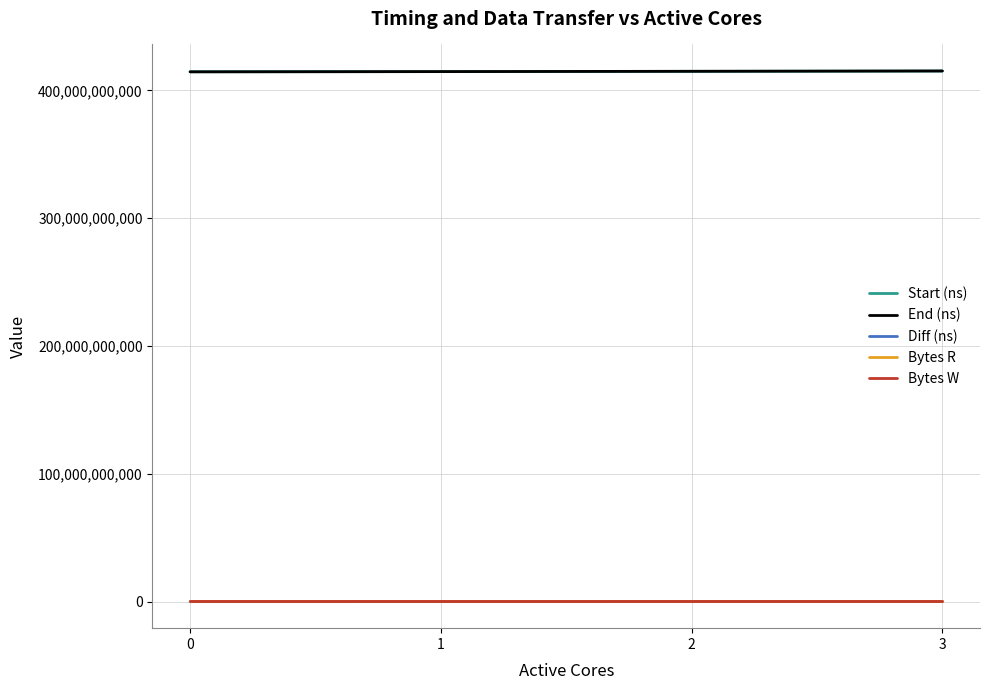

True or false: Bytes R has more than 1 interior local peaks.

False